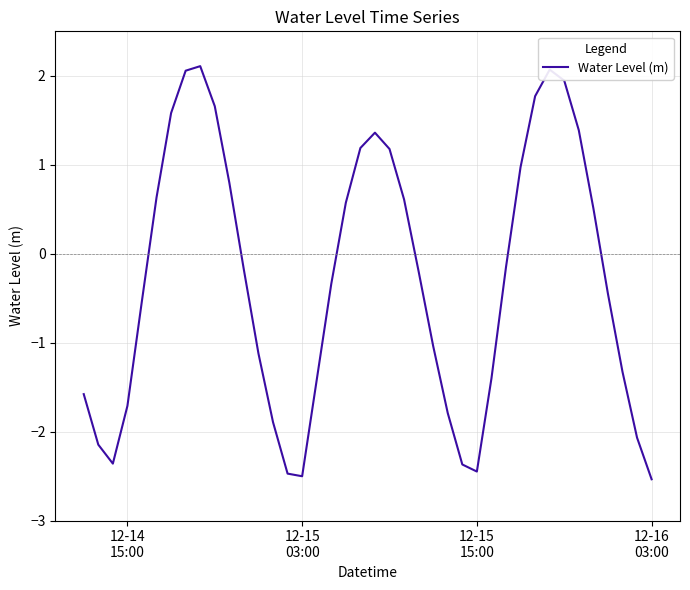

What is the greatest value displayed?

2.1